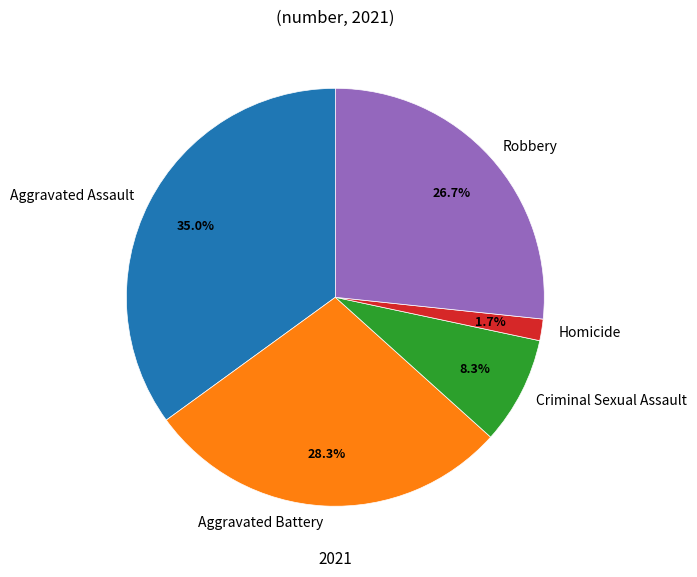

Which has a higher value, Aggravated Battery or Aggravated Assault?

Aggravated Assault